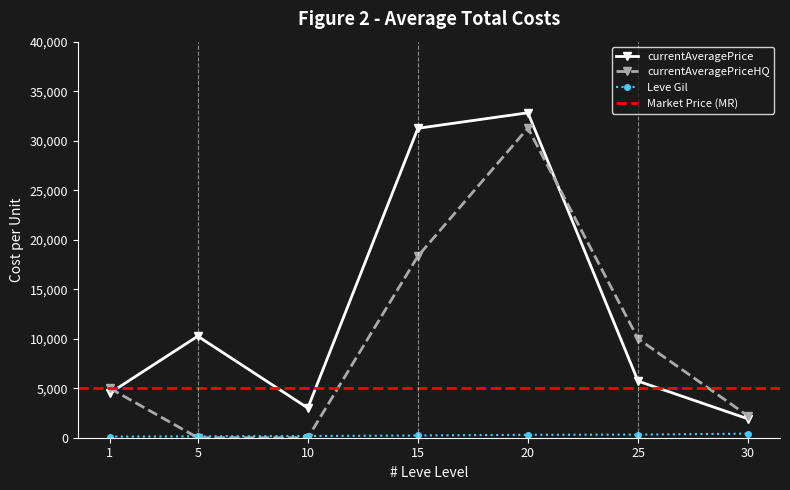

Which label corresponds to the largest value in the chart?

20